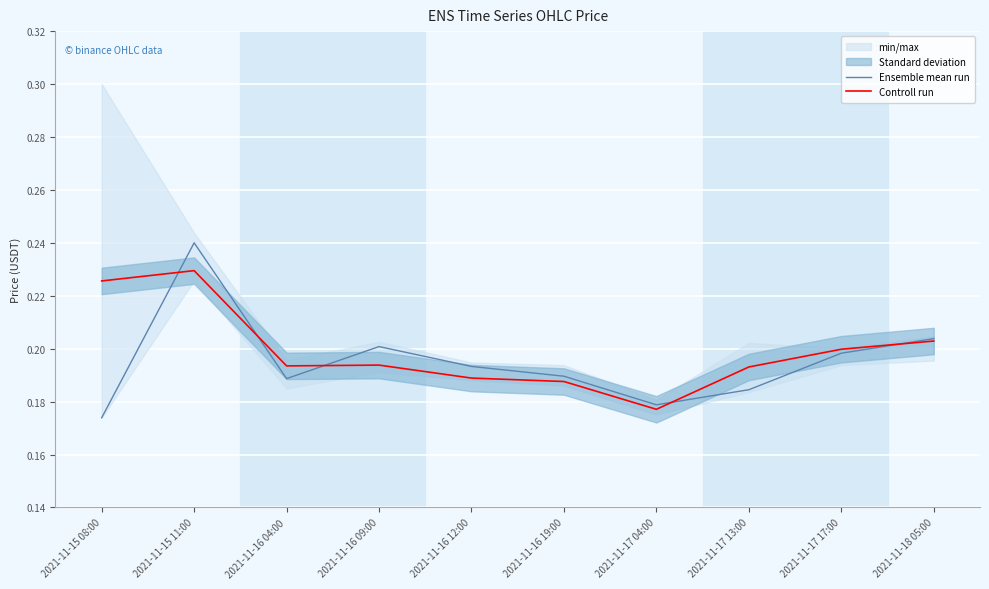

What is the total value across all series at 2021-11-16 04:00?

0.4